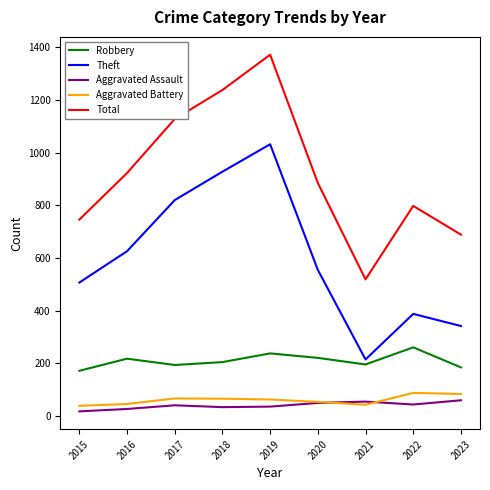

At which category is the sum across all series the highest?

2019